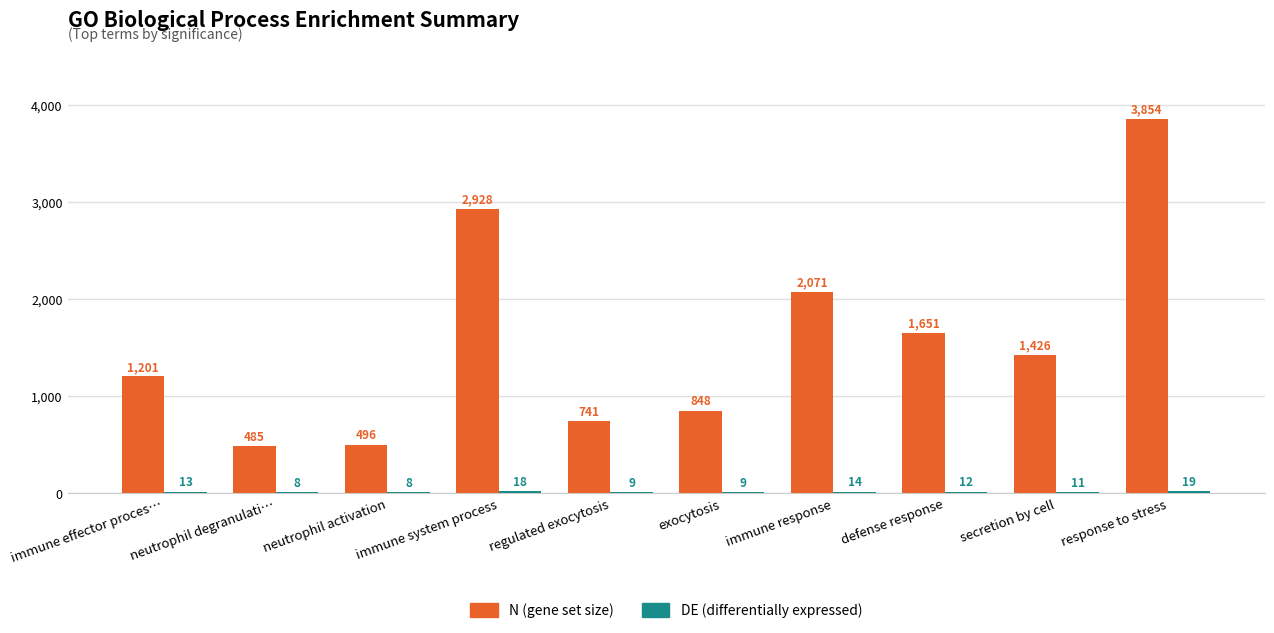

Which label corresponds to the largest value in the chart?

response to stress